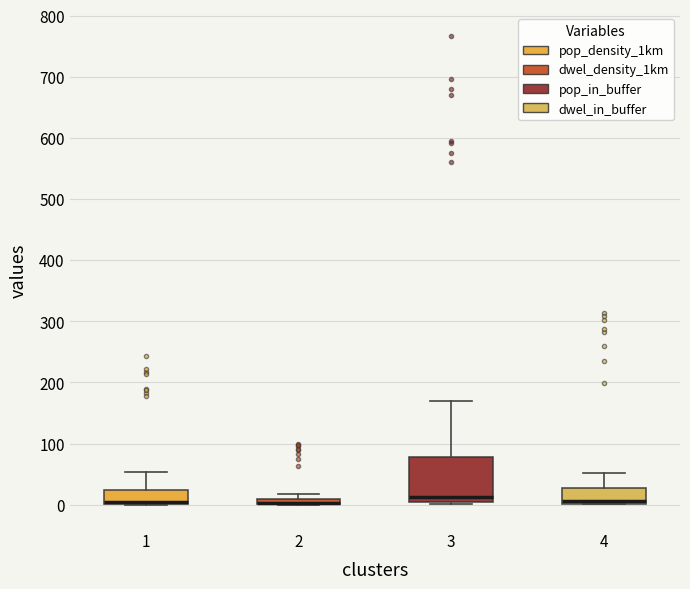

Which box is the tallest, from its lower edge to its upper edge?

3